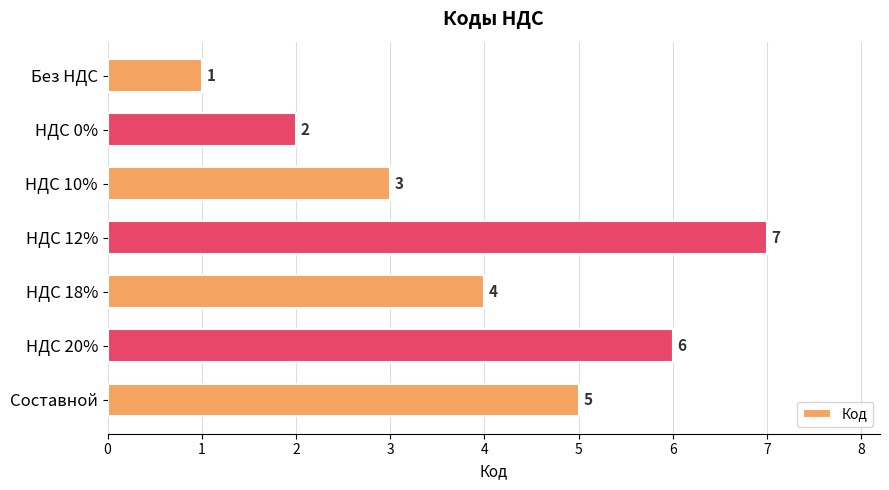

List the labels in order of value, smallest first.

Без НДС, НДС 0%, НДС 10%, НДС 18%, Составной, НДС 20%, НДС 12%